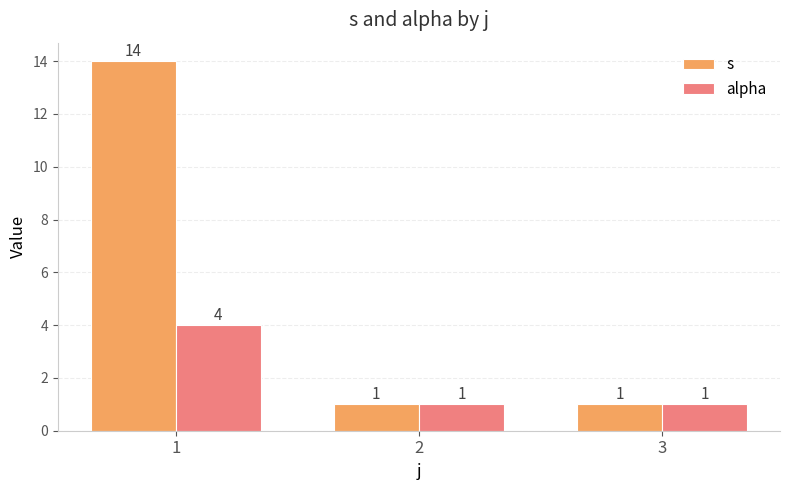

What are all the series names shown in the legend?

s, alpha